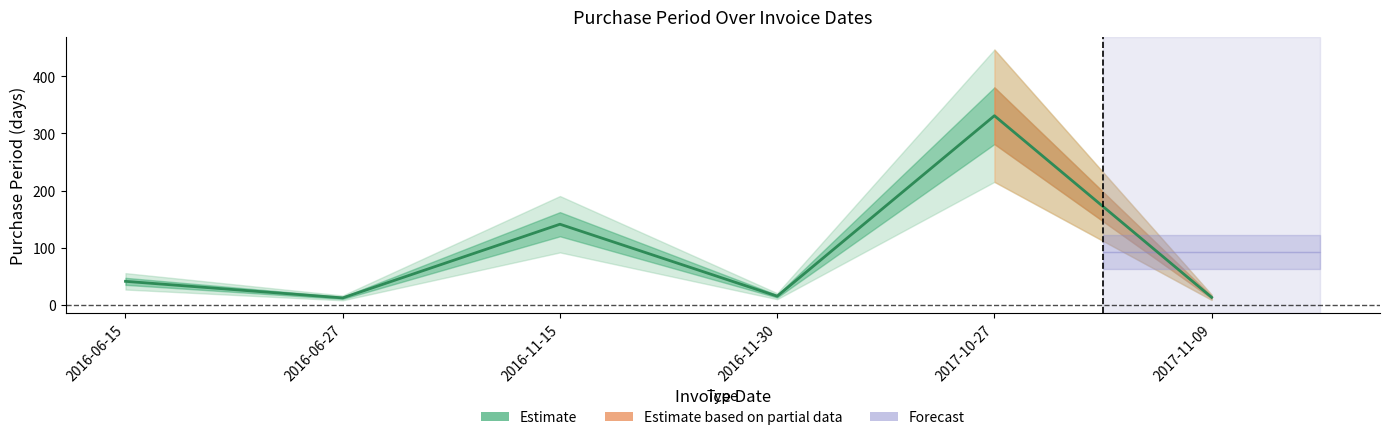

Reading left to right, what are all the values shown in this chart?

2016-06-15=41	2016-06-27=12	2016-11-15=141	2016-11-30=15	2017-10-27=331	2017-11-09=13